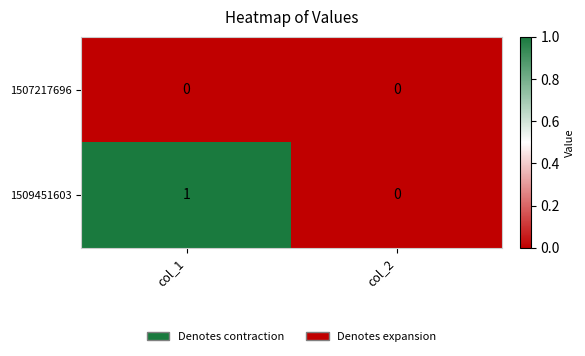

Which series has the largest range (max minus min)?

1509451603